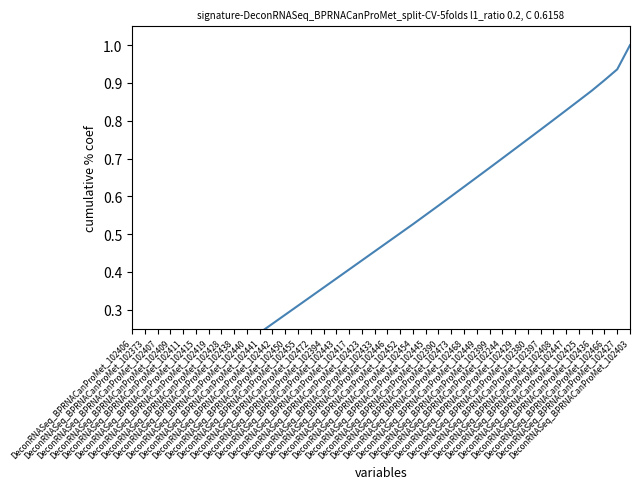

List the labels in order of value, largest first.

DeconRNASeq_BPRNACanProMet_102403, DeconRNASeq_BPRNACanProMet_102427, DeconRNASeq_BPRNACanProMet_102466, DeconRNASeq_BPRNACanProMet_102436, DeconRNASeq_BPRNACanProMet_102425, DeconRNASeq_BPRNACanProMet_102447, DeconRNASeq_BPRNACanProMet_102408, DeconRNASeq_BPRNACanProMet_102397, DeconRNASeq_BPRNACanProMet_102380, DeconRNASeq_BPRNACanProMet_102429, DeconRNASeq_BPRNACanProMet_102244, DeconRNASeq_BPRNACanProMet_102399, DeconRNASeq_BPRNACanProMet_102449, DeconRNASeq_BPRNACanProMet_102468, DeconRNASeq_BPRNACanProMet_102473, DeconRNASeq_BPRNACanProMet_102390, DeconRNASeq_BPRNACanProMet_102445, DeconRNASeq_BPRNACanProMet_102454, DeconRNASeq_BPRNACanProMet_102452, DeconRNASeq_BPRNACanProMet_102446, DeconRNASeq_BPRNACanProMet_102433, DeconRNASeq_BPRNACanProMet_102423, DeconRNASeq_BPRNACanProMet_102417, DeconRNASeq_BPRNACanProMet_102443, DeconRNASeq_BPRNACanProMet_102394, DeconRNASeq_BPRNACanProMet_102472, DeconRNASeq_BPRNACanProMet_102455, DeconRNASeq_BPRNACanProMet_102450, DeconRNASeq_BPRNACanProMet_102442, DeconRNASeq_BPRNACanProMet_102441, DeconRNASeq_BPRNACanProMet_102440, DeconRNASeq_BPRNACanProMet_102438, DeconRNASeq_BPRNACanProMet_102428, DeconRNASeq_BPRNACanProMet_102419, DeconRNASeq_BPRNACanProMet_102415, DeconRNASeq_BPRNACanProMet_102411, DeconRNASeq_BPRNACanProMet_102409, DeconRNASeq_BPRNACanProMet_102407, DeconRNASeq_BPRNACanProMet_102373, DeconRNASeq_BPRNACanProMet_102406